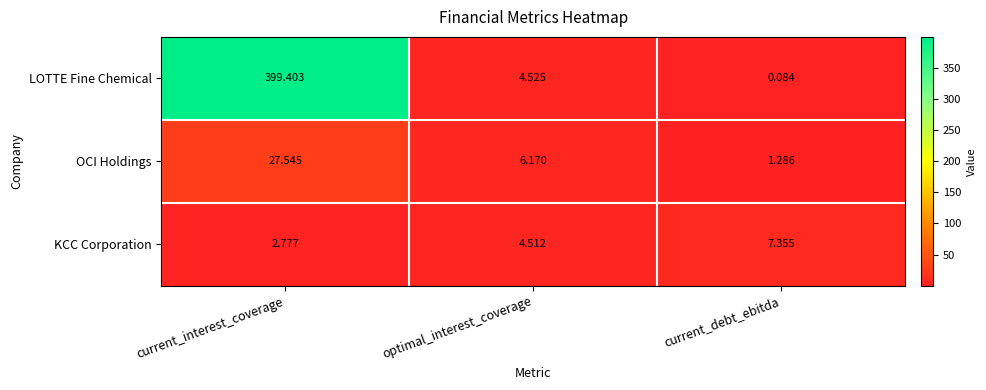

How many series are shown in this chart?

3